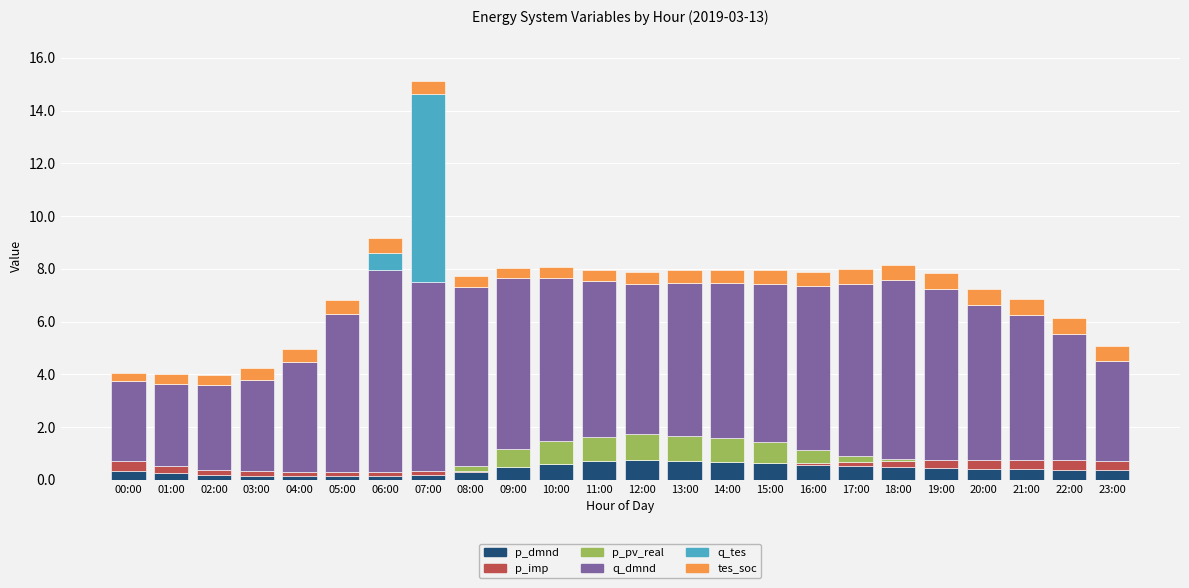

How many data points does each series have?

24